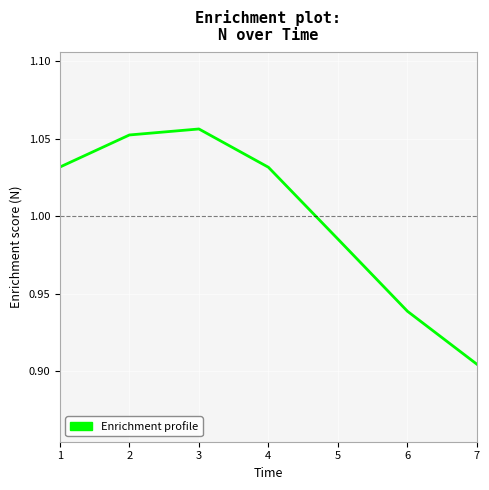

What is the change in value from 3 to 7?

-0.2